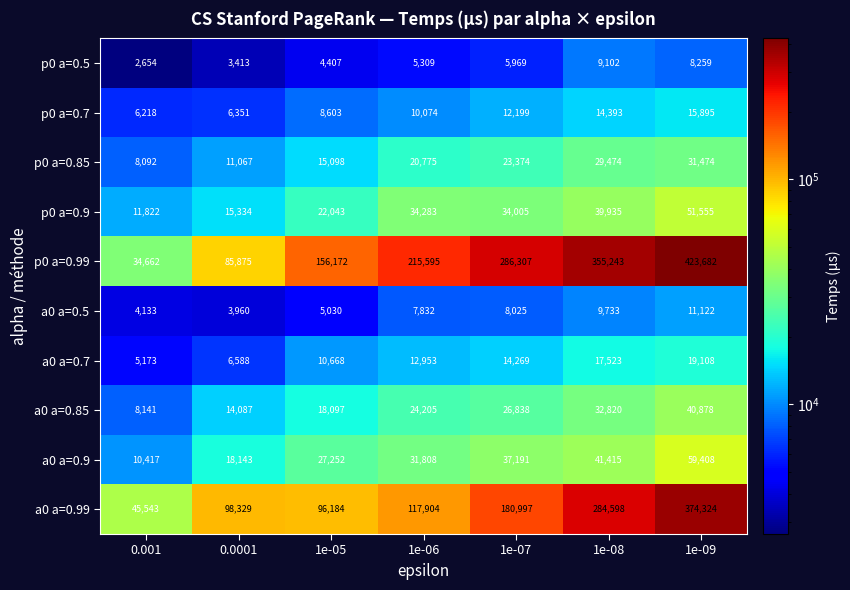

What is the spread (max minus min) of values at 0.001?

42889